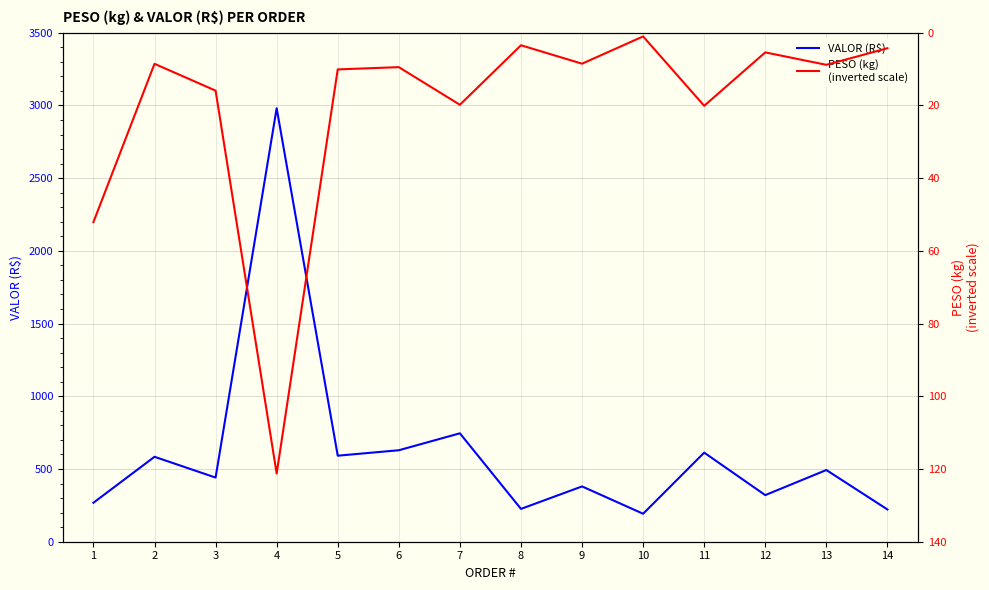

What is the average value of the PESO (kg)
(inverted scale) series?

20.6